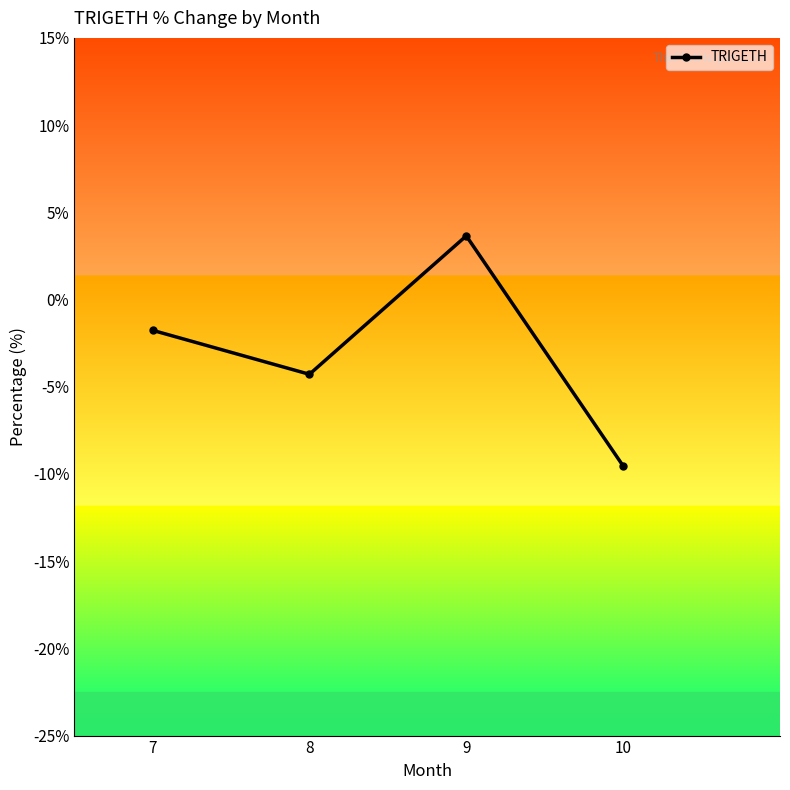

The chart shows a value of -4.3 at 8. True or false?

True